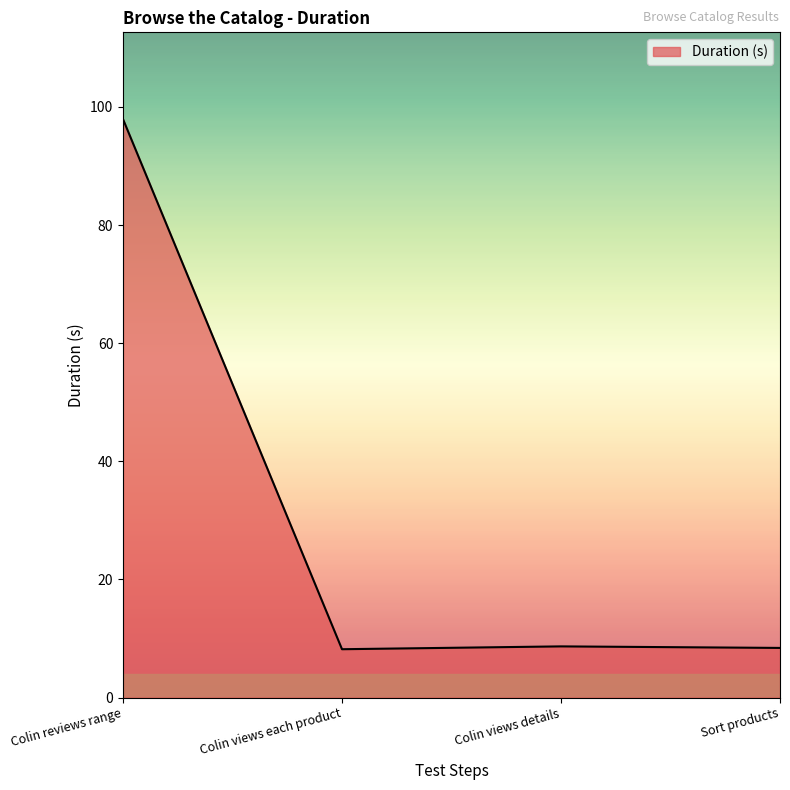

Read the value at Colin views each product.

8.2